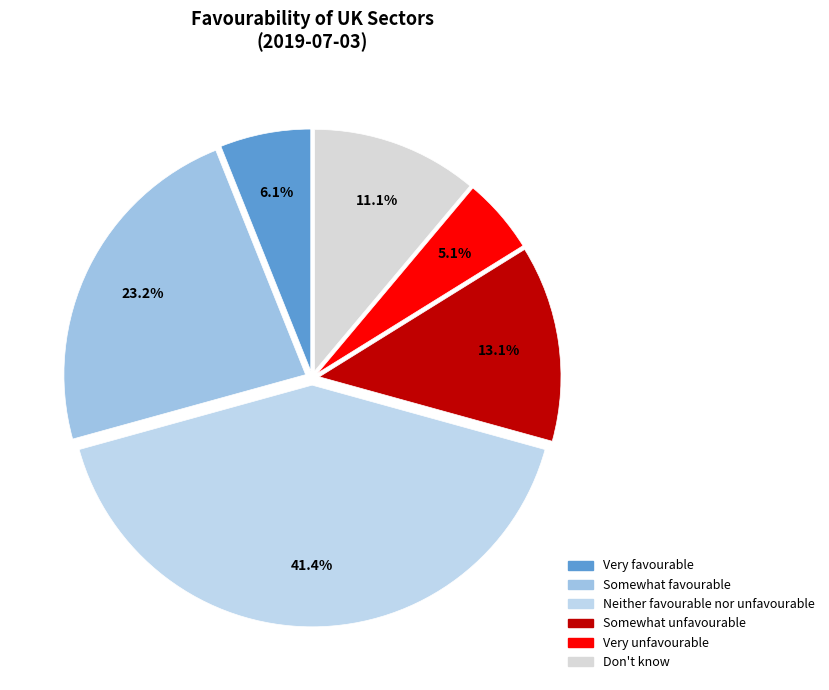

How much of the chart is everything except Somewhat favourable?

76.8%